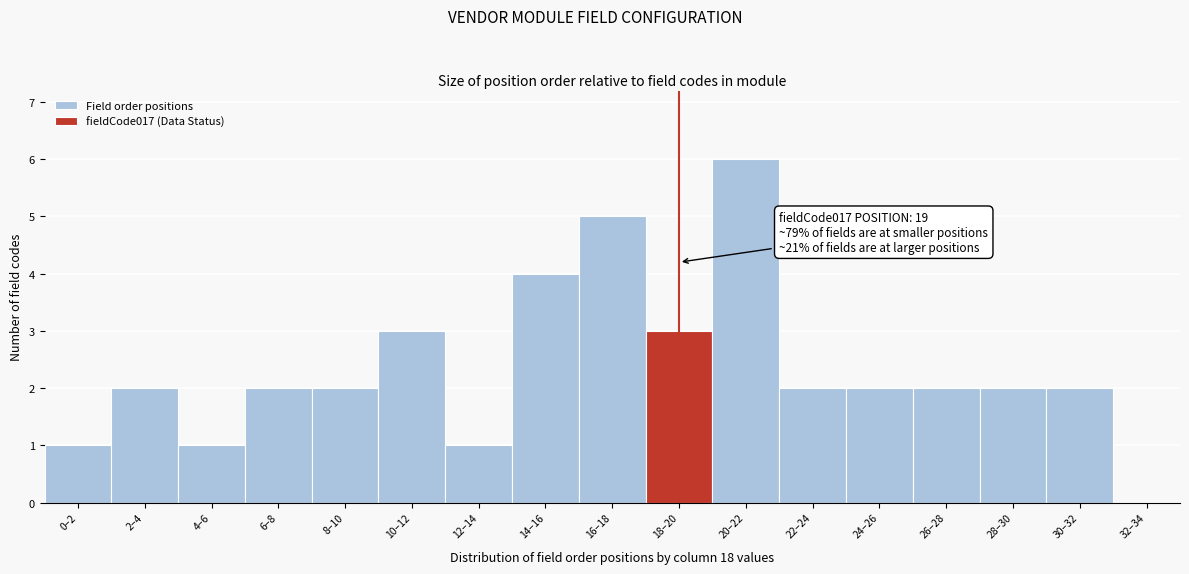

Reading left to right, list all the values displayed in this chart.

0–2=1	2–4=2	4–6=1	6–8=2	8–10=2	10–12=3	12–14=1	14–16=4	16–18=5	18–20=3	20–22=6	22–24=2	24–26=2	26–28=2	28–30=2	30–32=2	32–34=0